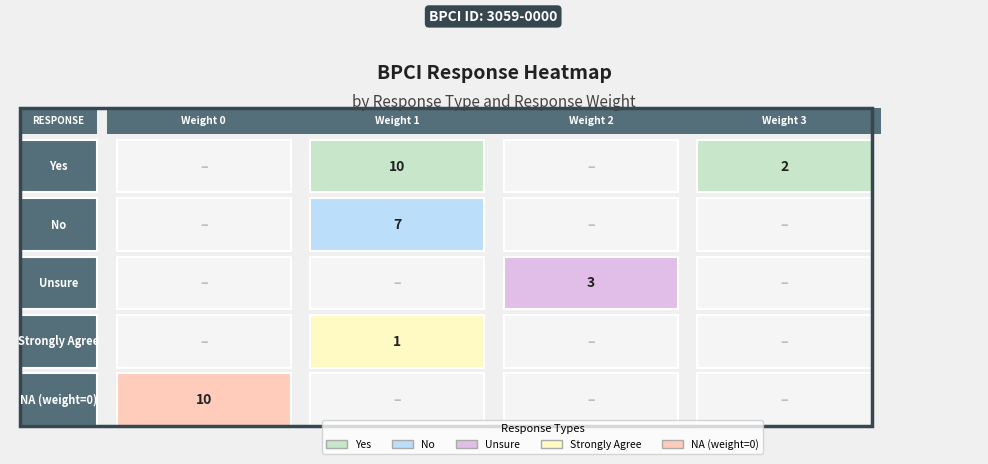

How many distinct data groups are displayed?

5